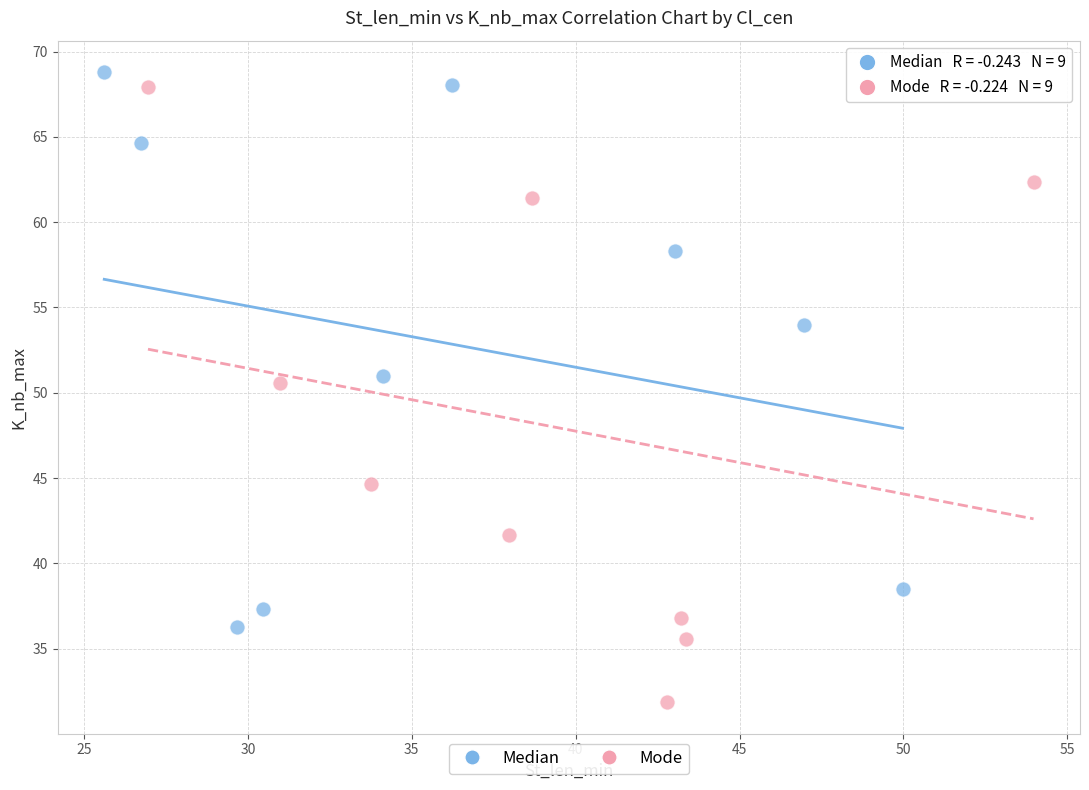

Which series has the largest Y range (max minus min)?

Mode